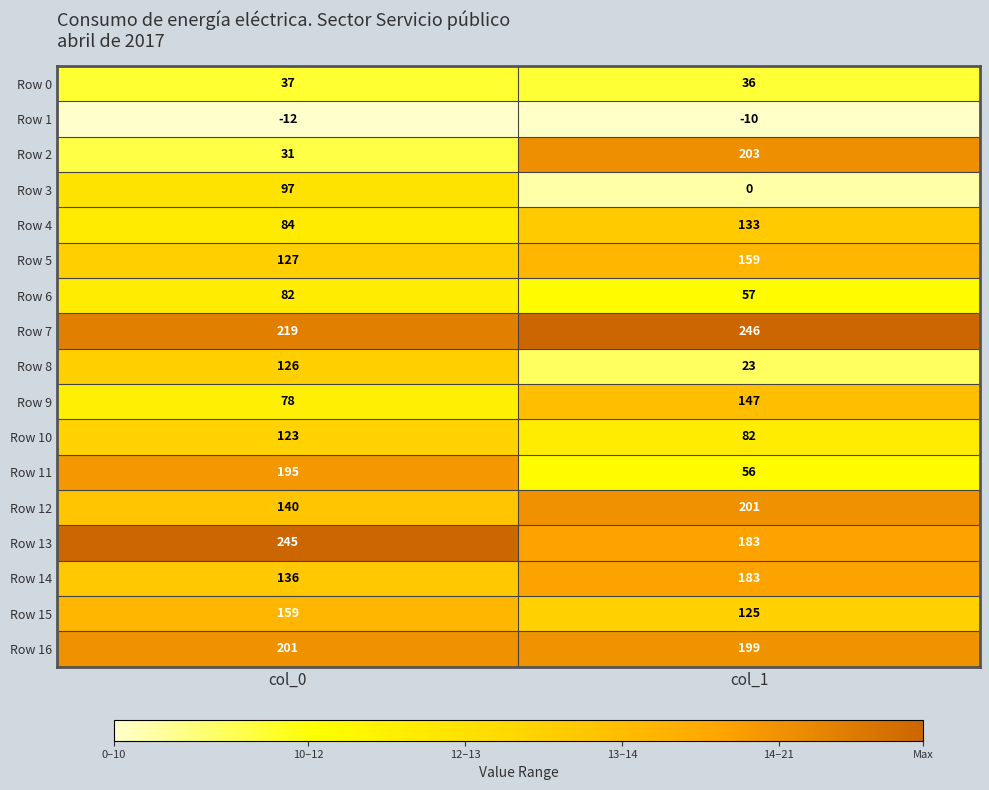

What is the maximum value shown in the chart?

246